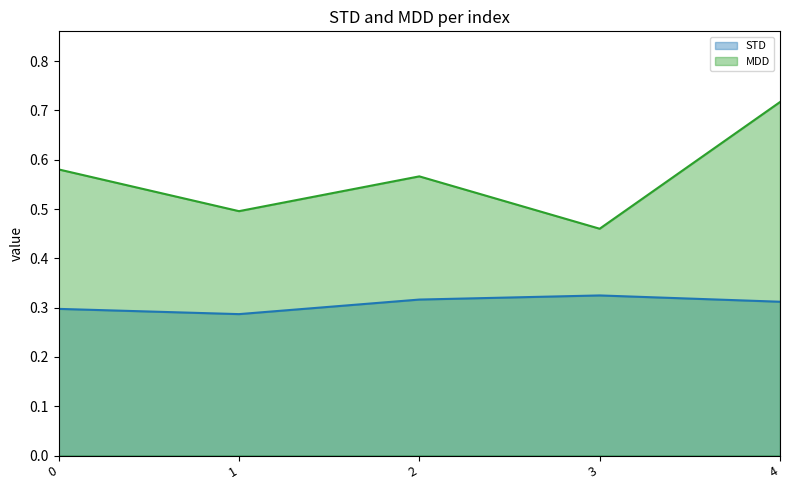

Rank the series at 1 from lowest to highest value.

STD, MDD